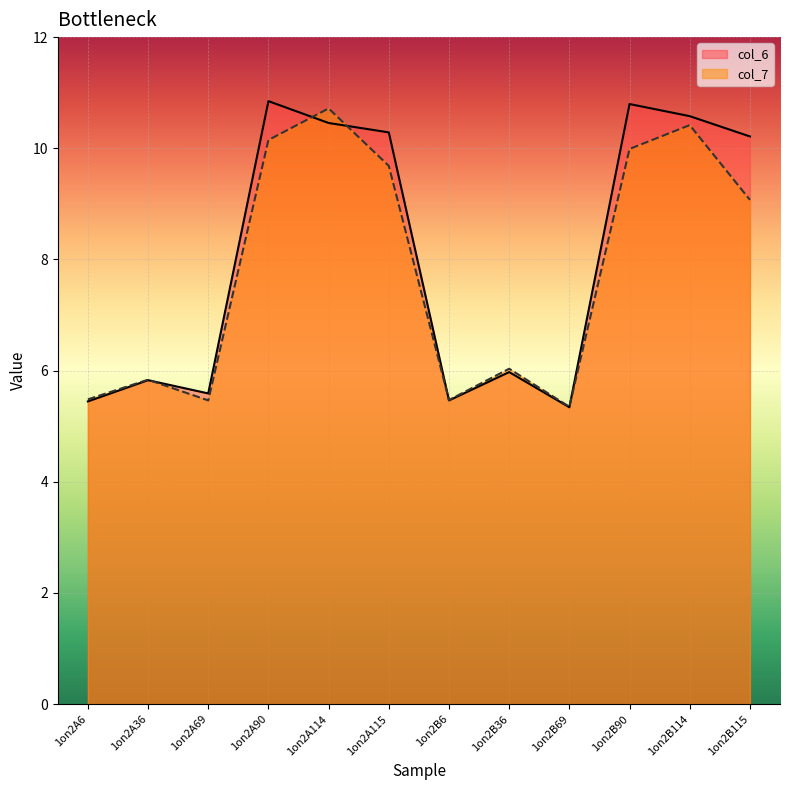

Where does the col_7 series first go above 9?

1on2A90